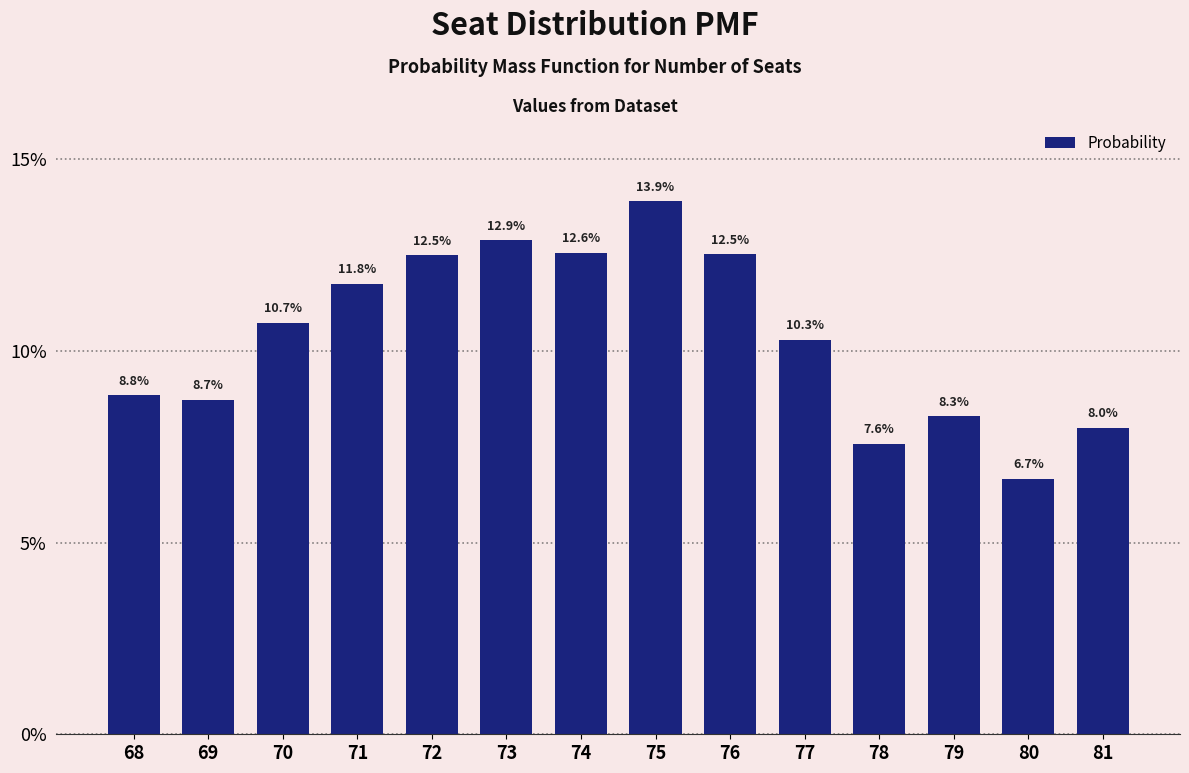

What is the sum of the values at 71 and 72?

0.2